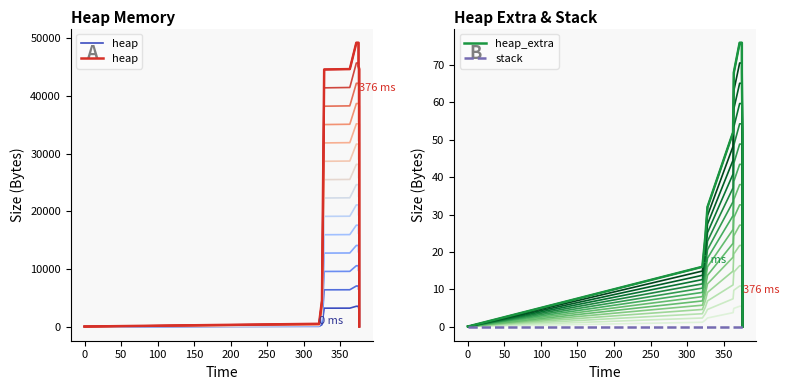

How many data points in heap_extra are less than 44?

7